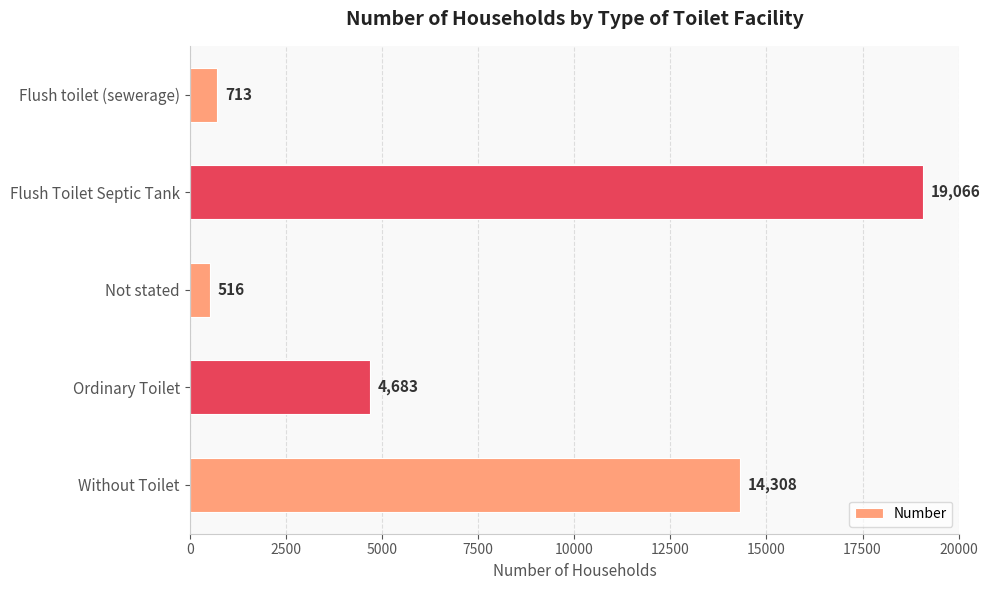

Approximately how many times larger is the value at Ordinary Toilet compared to Flush toilet (sewerage)?

6.6